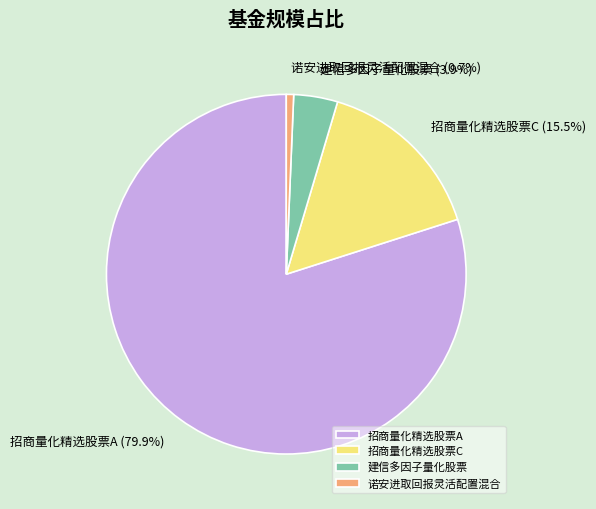

Which category accounts for the majority?

招商量化精选股票A